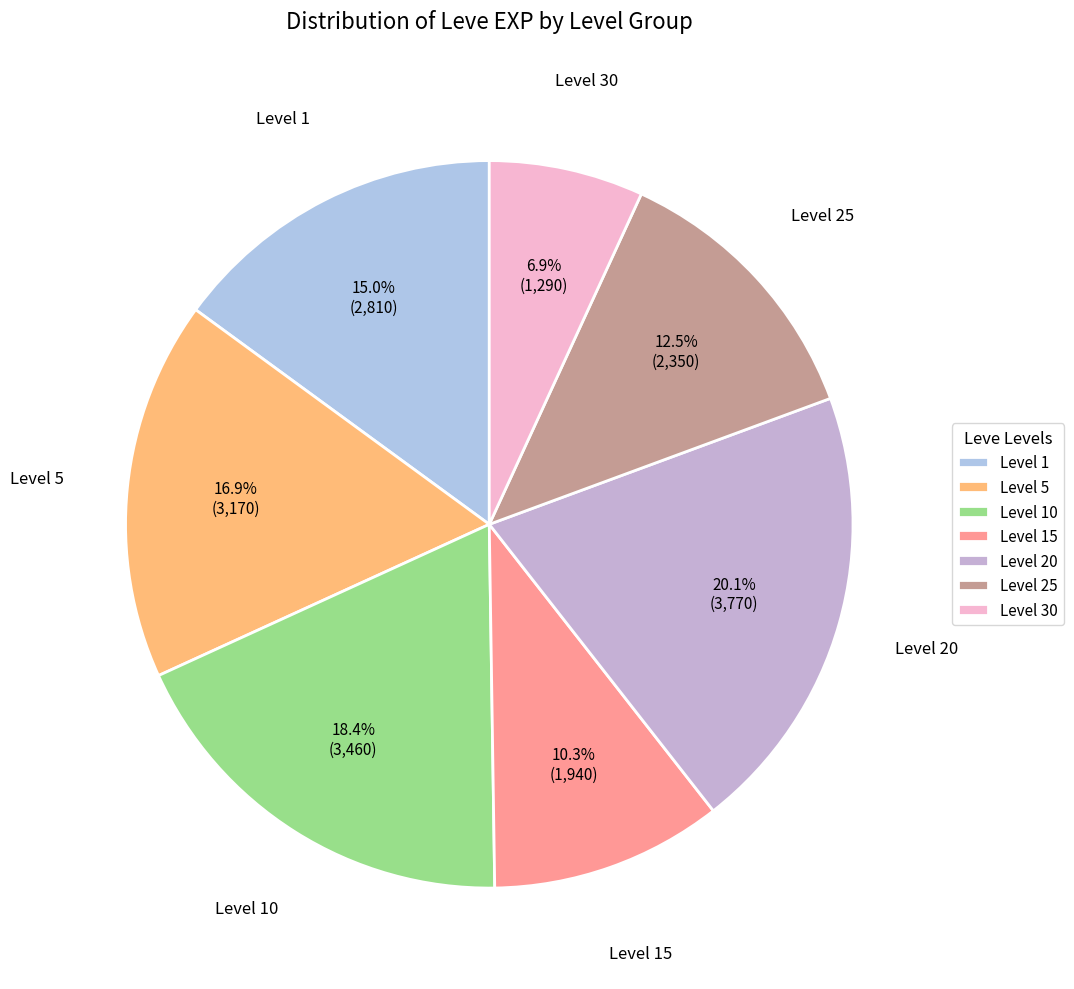

Between Level 5 and Level 25, which is larger?

Level 5